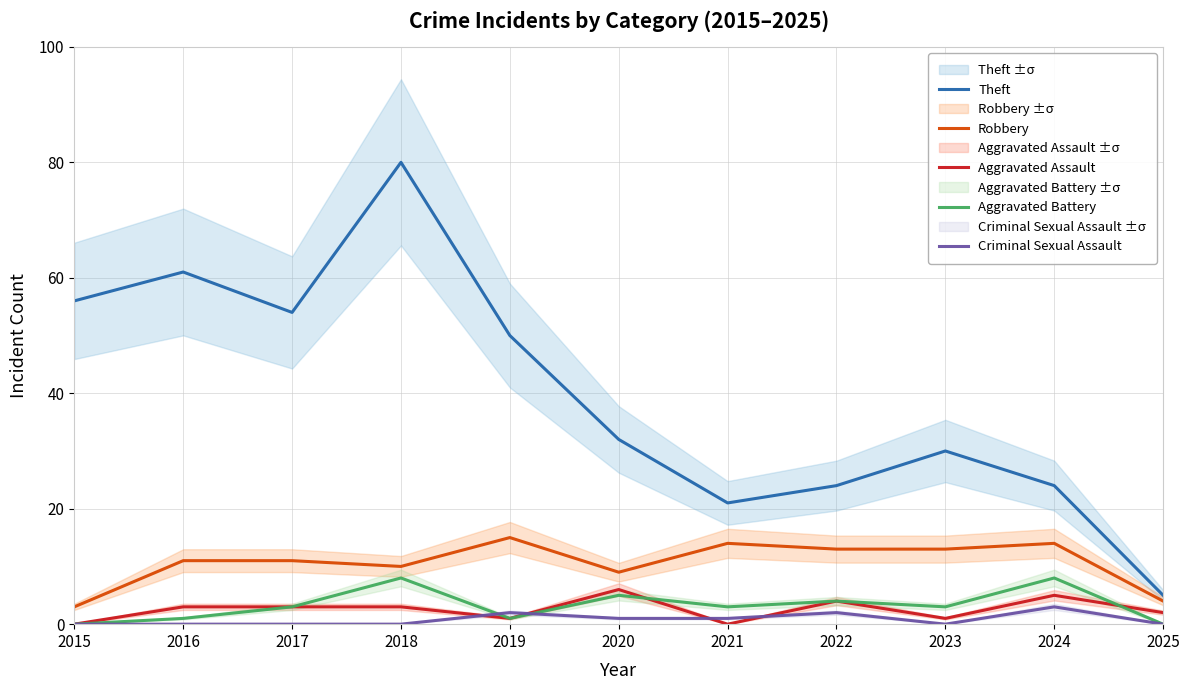

At which label does Robbery first exceed 11?

2019